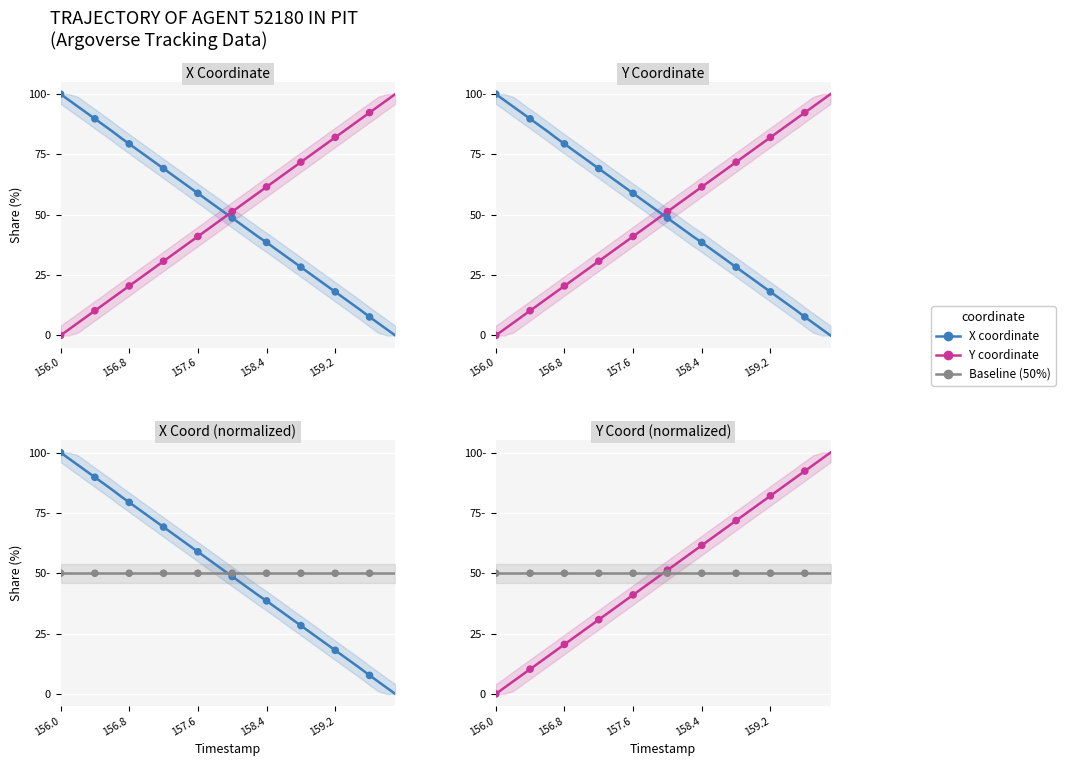

Which series contains the highest Y value?

X